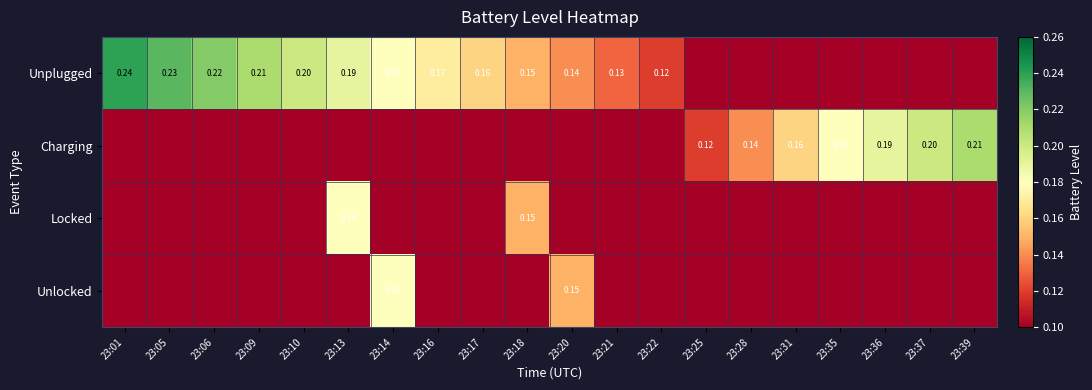

Rank the series by their maximum value, from highest to lowest.

Unplugged, Charging, Locked, Unlocked